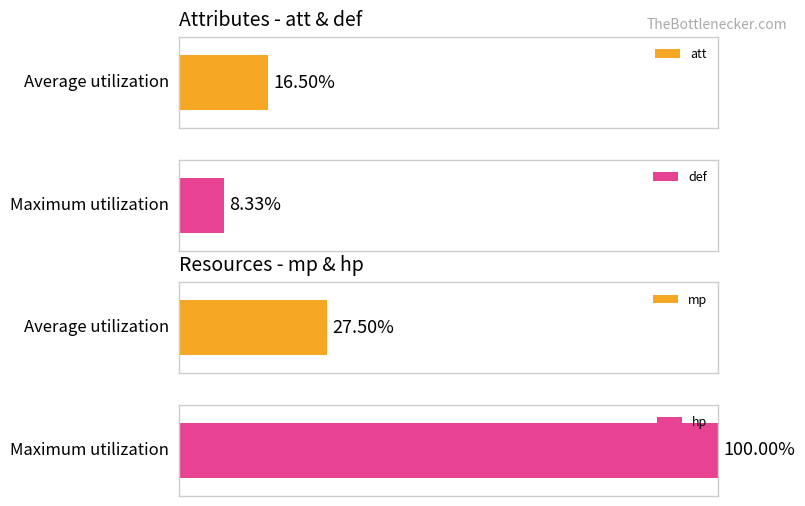

List the series in order of their overall mean, highest first.

hp, mp, att, def